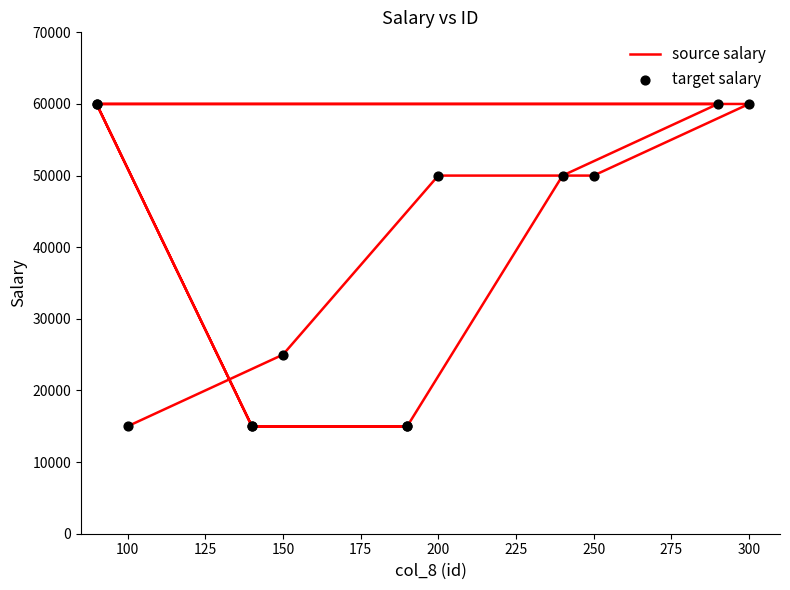

At how many categories does at least one series exceed 33660?

7